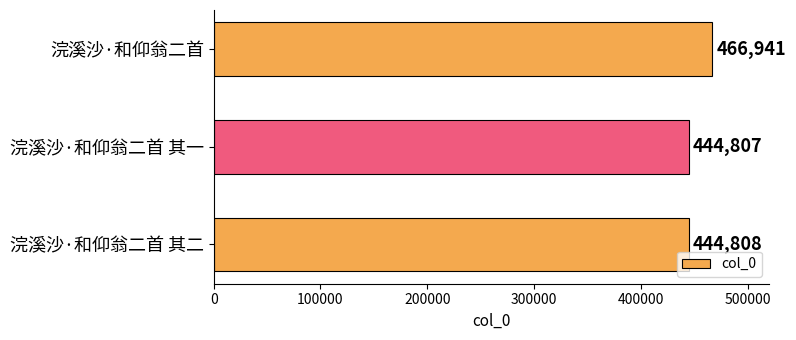

Rank the categories by value from lowest to highest.

浣溪沙·和仰翁二首 其一, 浣溪沙·和仰翁二首 其二, 浣溪沙·和仰翁二首